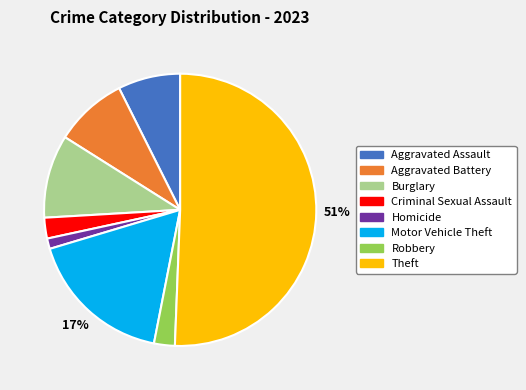

Do Homicide and Aggravated Battery together represent more than half of the pie?

No